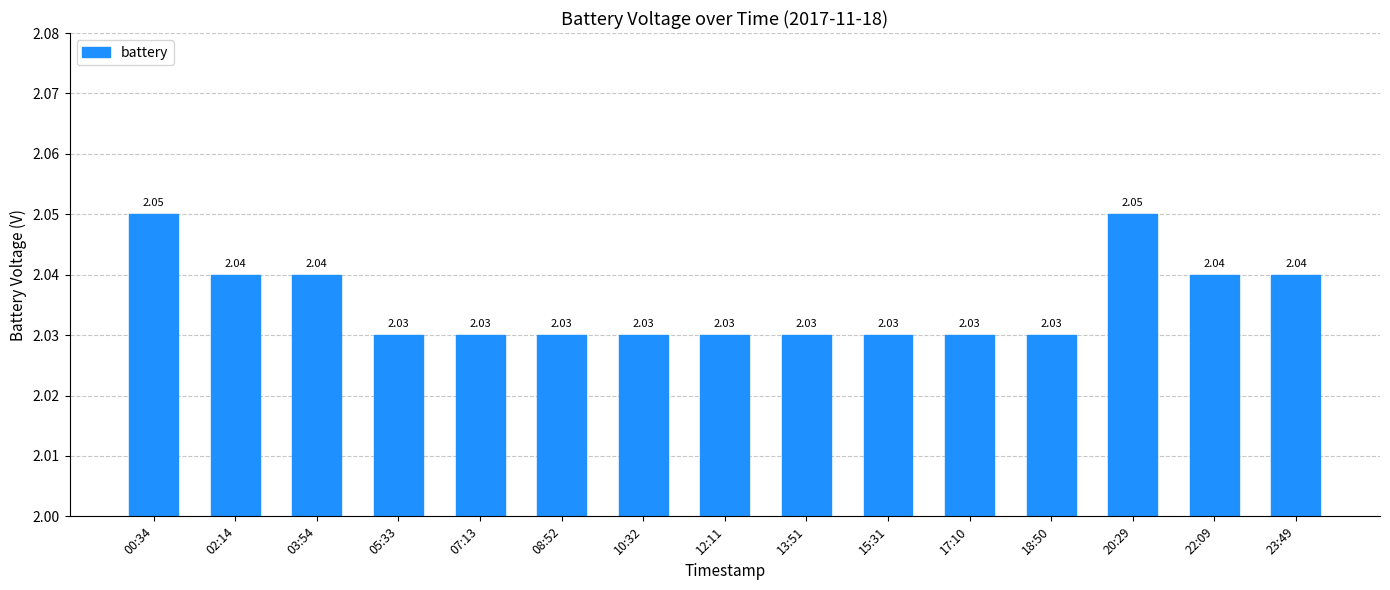

Between 20:29 and 23:49, which is larger?

20:29